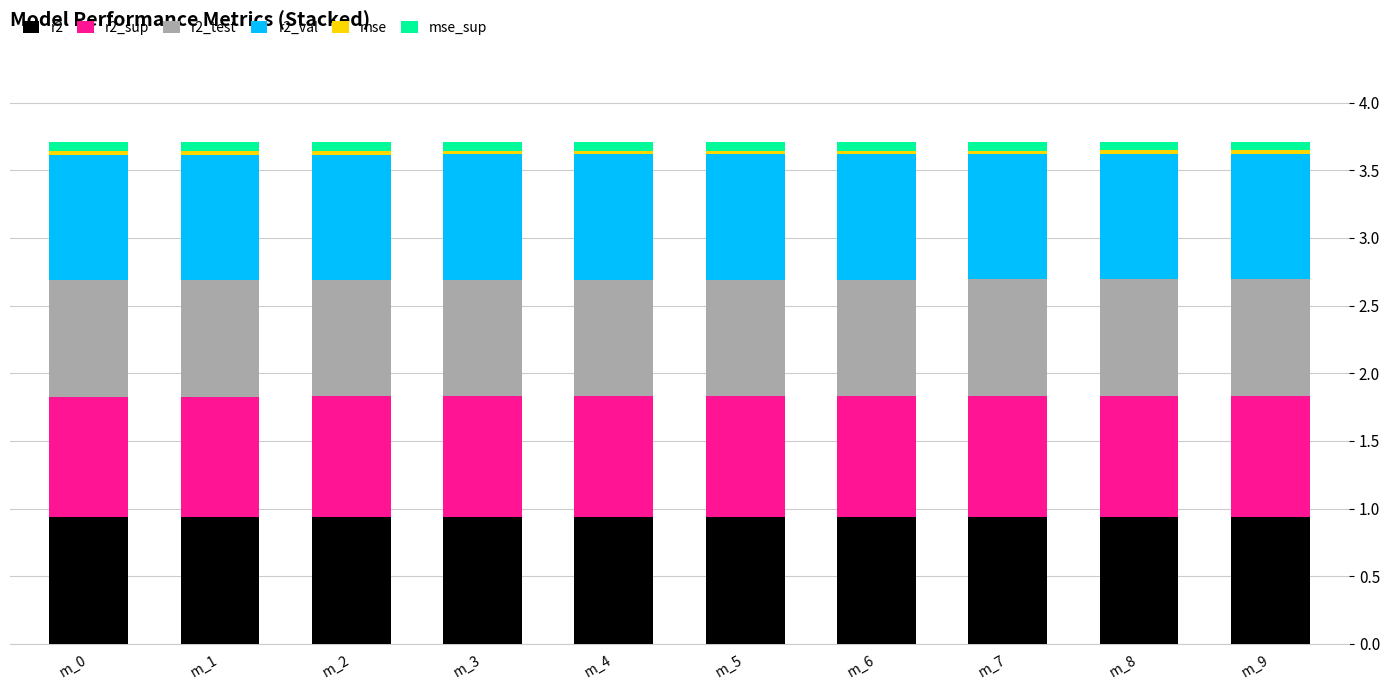

What is the highest value of the r2 series?

0.9